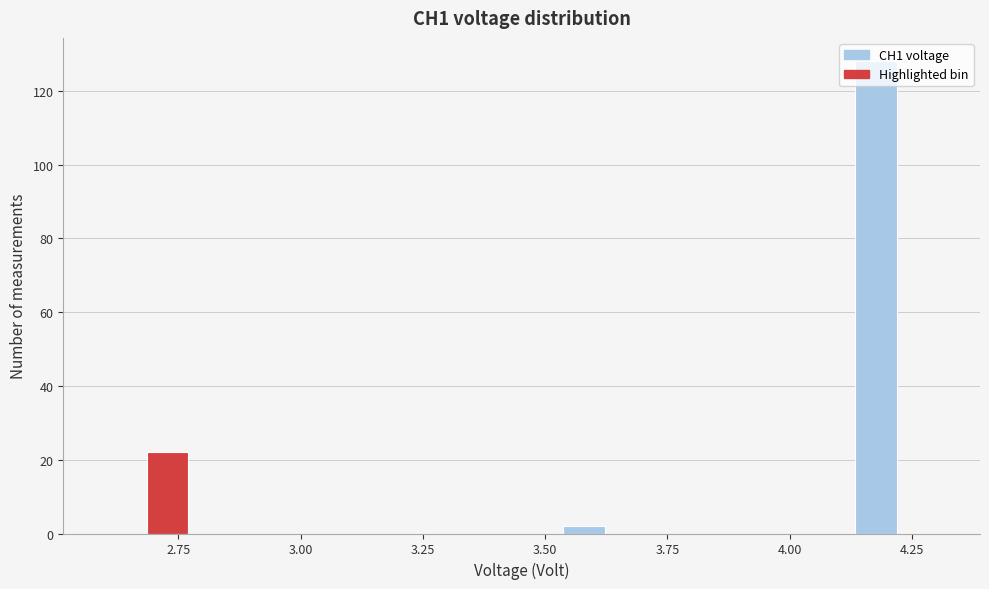

Around what value on the x-axis is the tallest bar? Give the approximate position of its centre, as read against the axis.

4.20